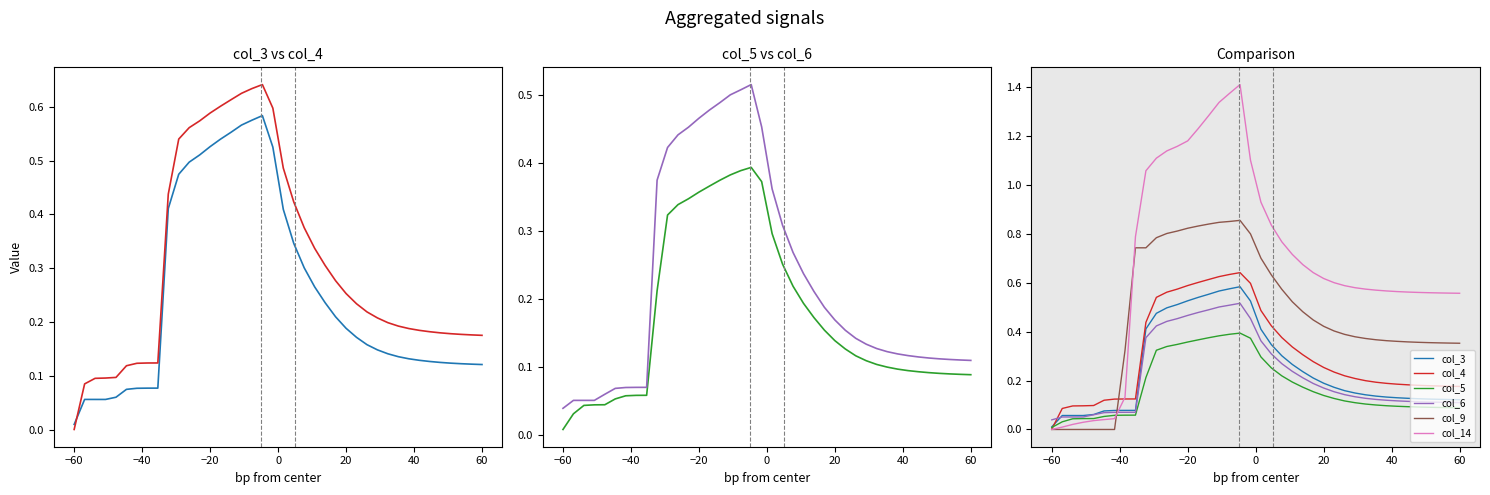

True or false: col_3 and col_5 cross at least once.

False